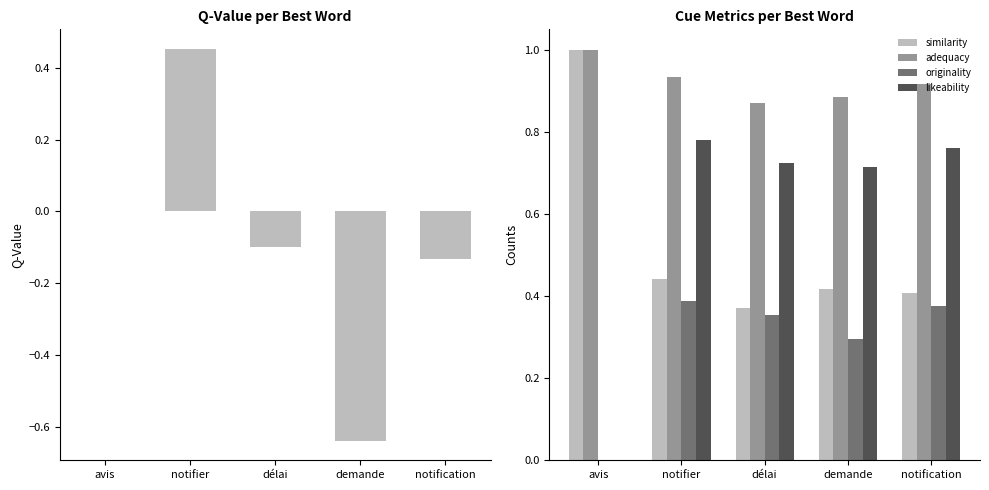

What value does the originality series have at notification?

0.4